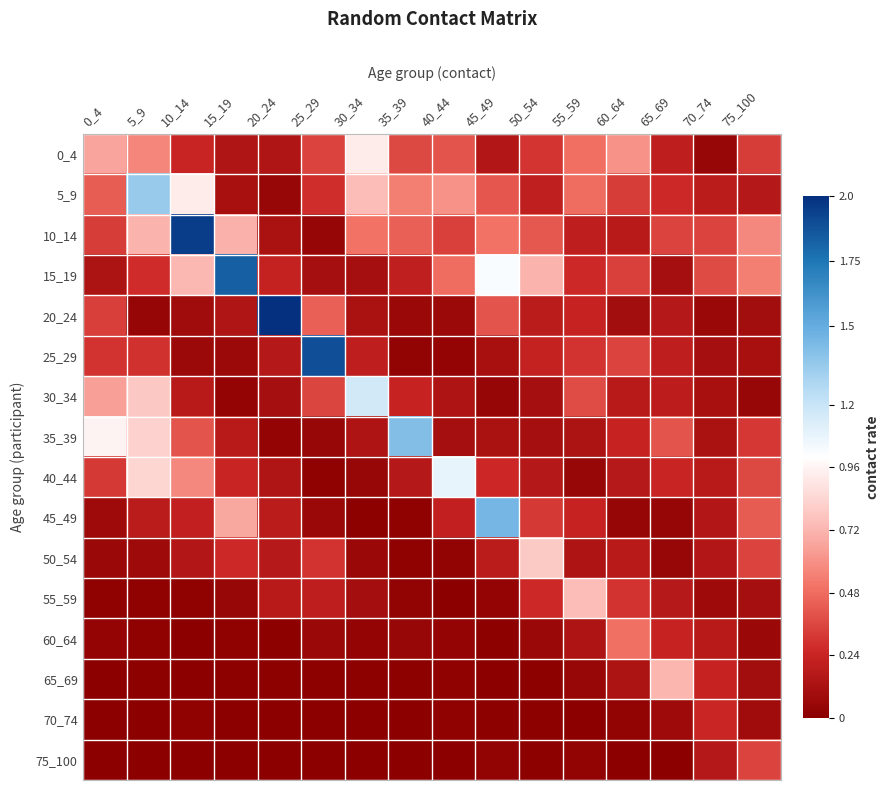

Which series changed the most between 10_14 and 25_29?

10_14